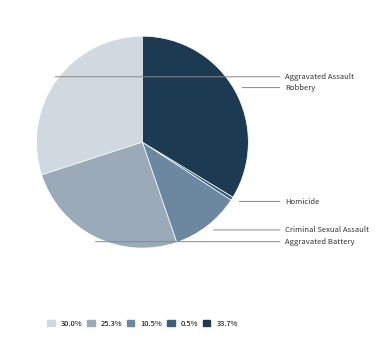

How many slices are in this pie chart?

5